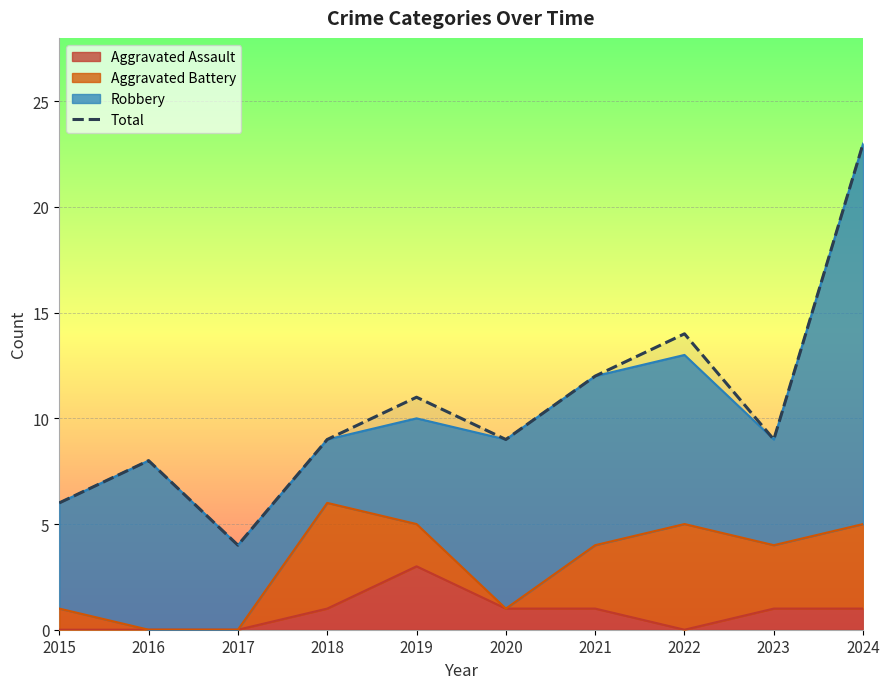

Rank the categories by value from lowest to highest.

2017, 2015, 2016, 2018, 2020, 2023, 2019, 2021, 2022, 2024